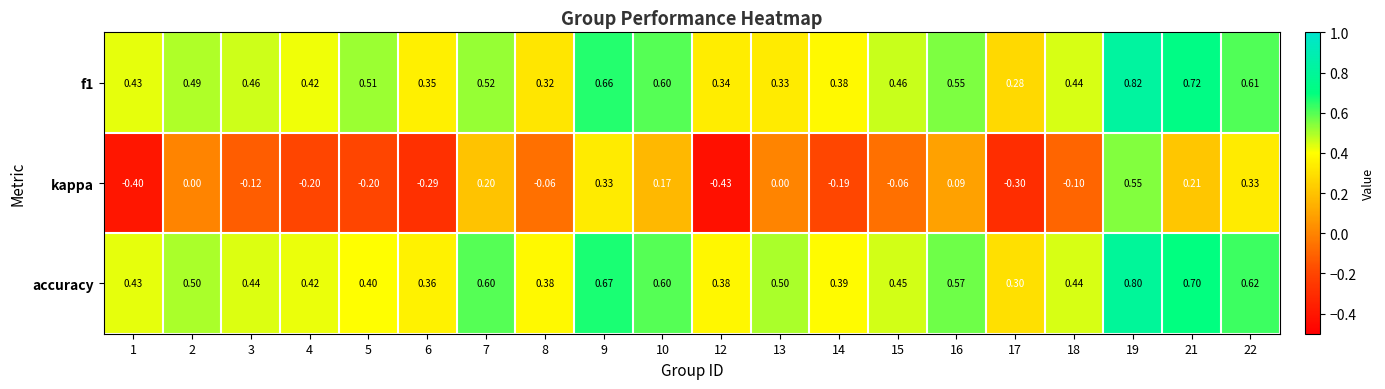

Which series has the widest spread of values?

kappa